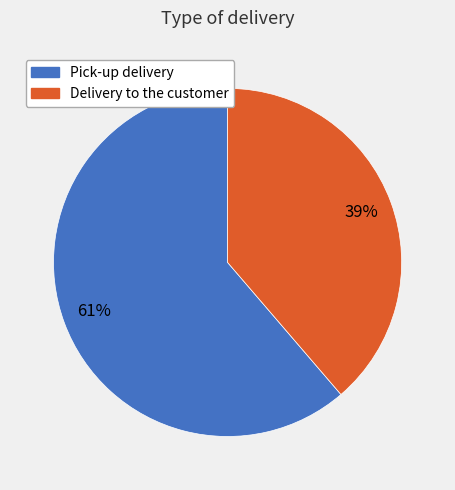

The Delivery to the customer slice represents 31% of the pie. True or false?

False